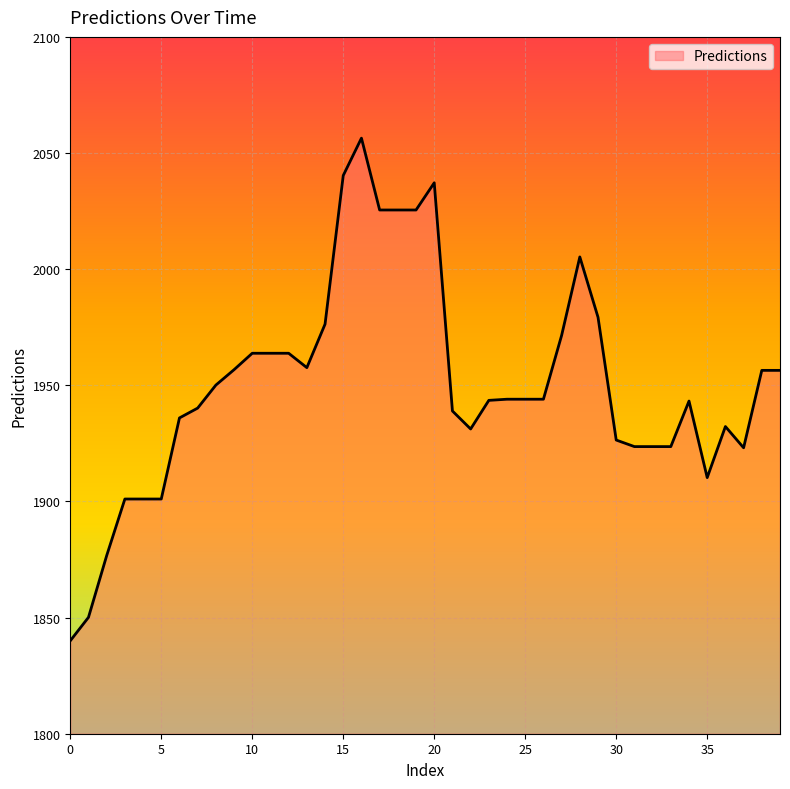

What is the greatest value displayed?

2056.4